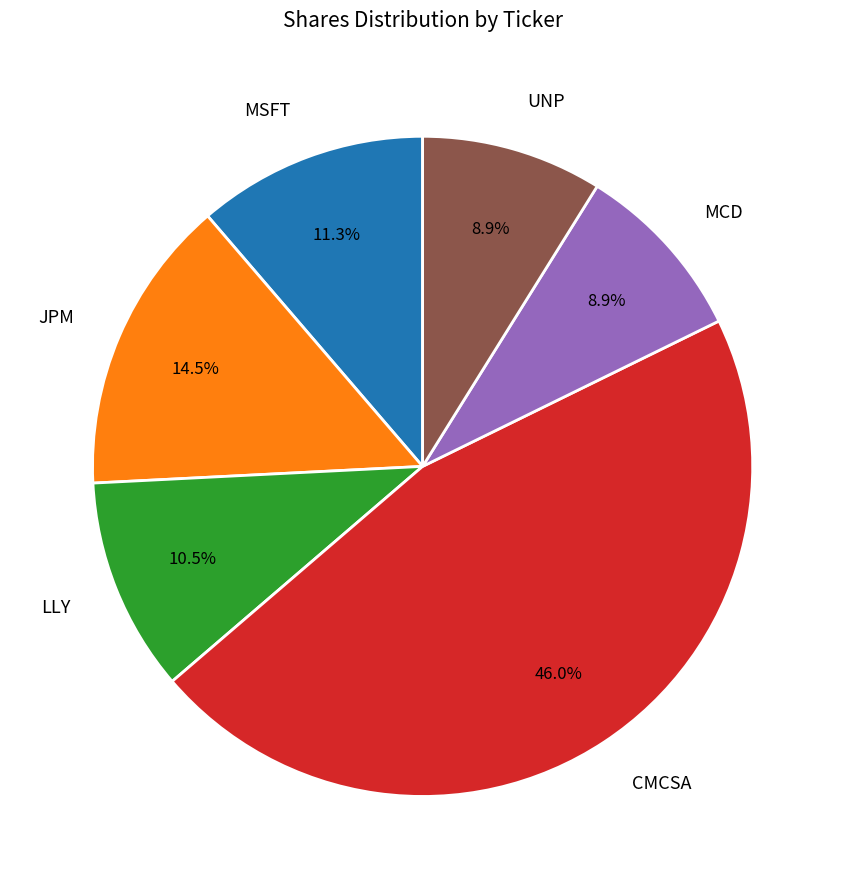

Which slice is the largest?

CMCSA